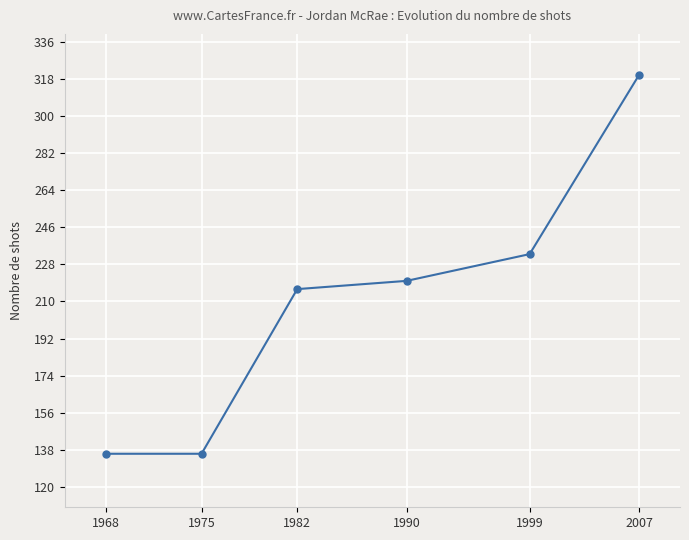

Does the chart display data point markers on the line(s)?

Yes